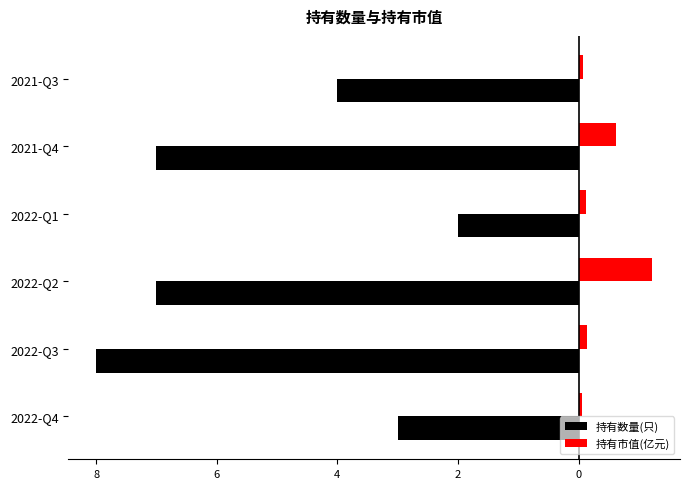

What are all the series names shown in the legend?

持有数量(只), 持有市值(亿元)